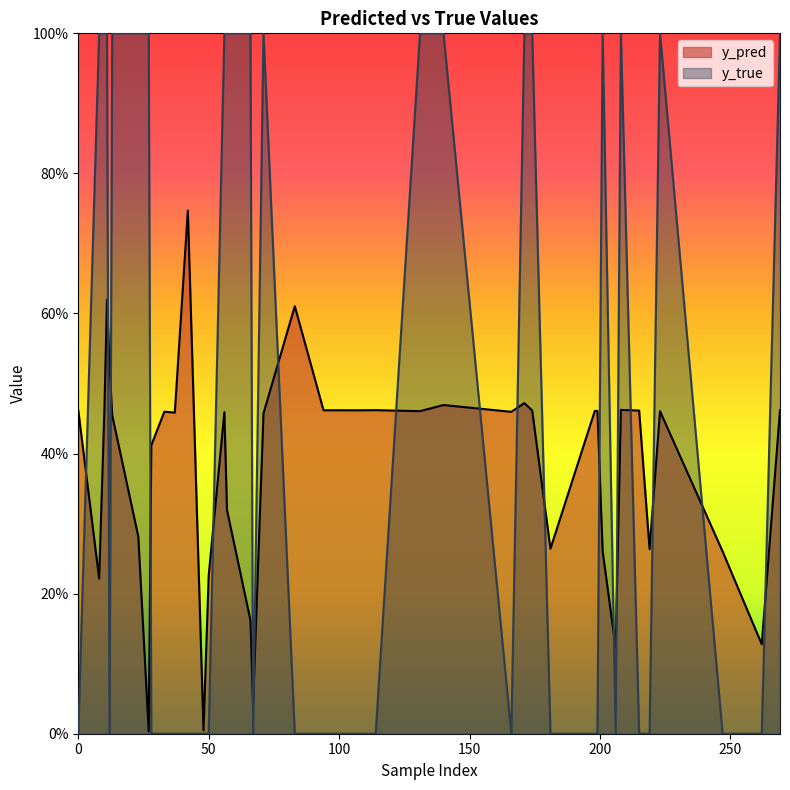

Which series has the largest range (max minus min)?

y_true